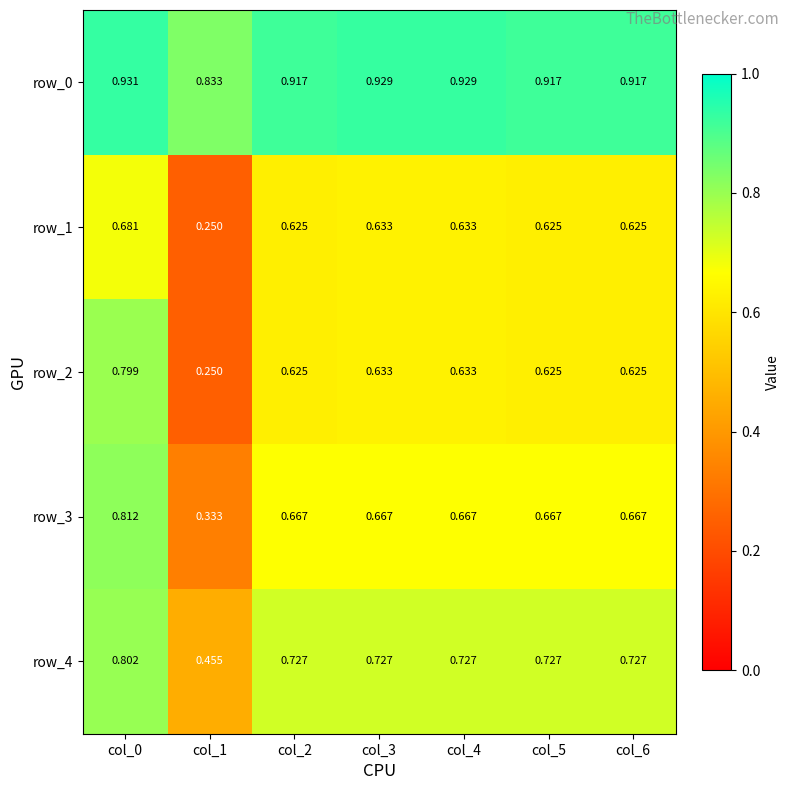

Is the value of row_3 at col_5 greater than the value of row_4 at col_1?

Yes